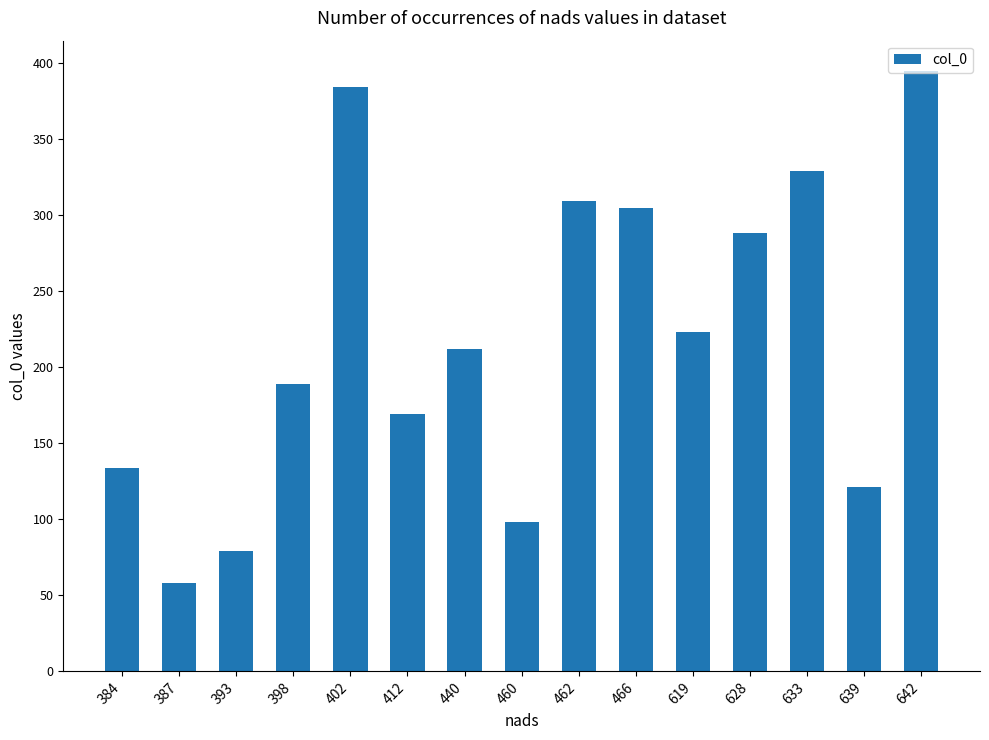

True or false: the data shows 676 at 402.

False